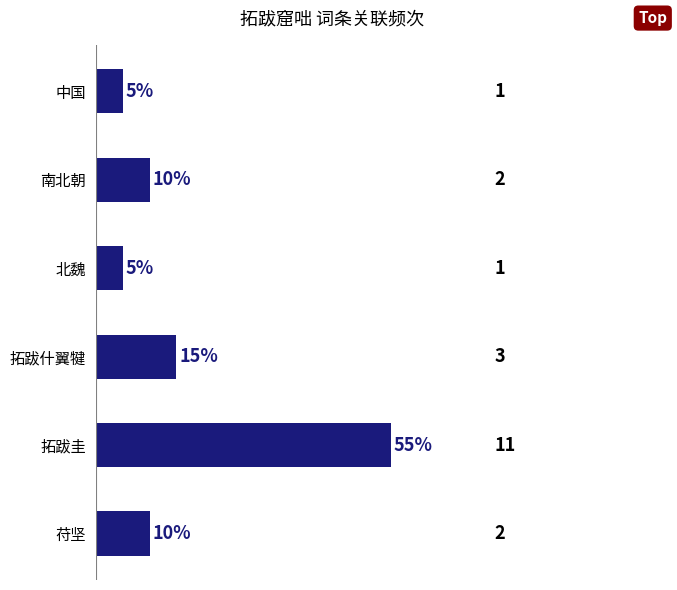

What is the minimum value shown in the chart?

1